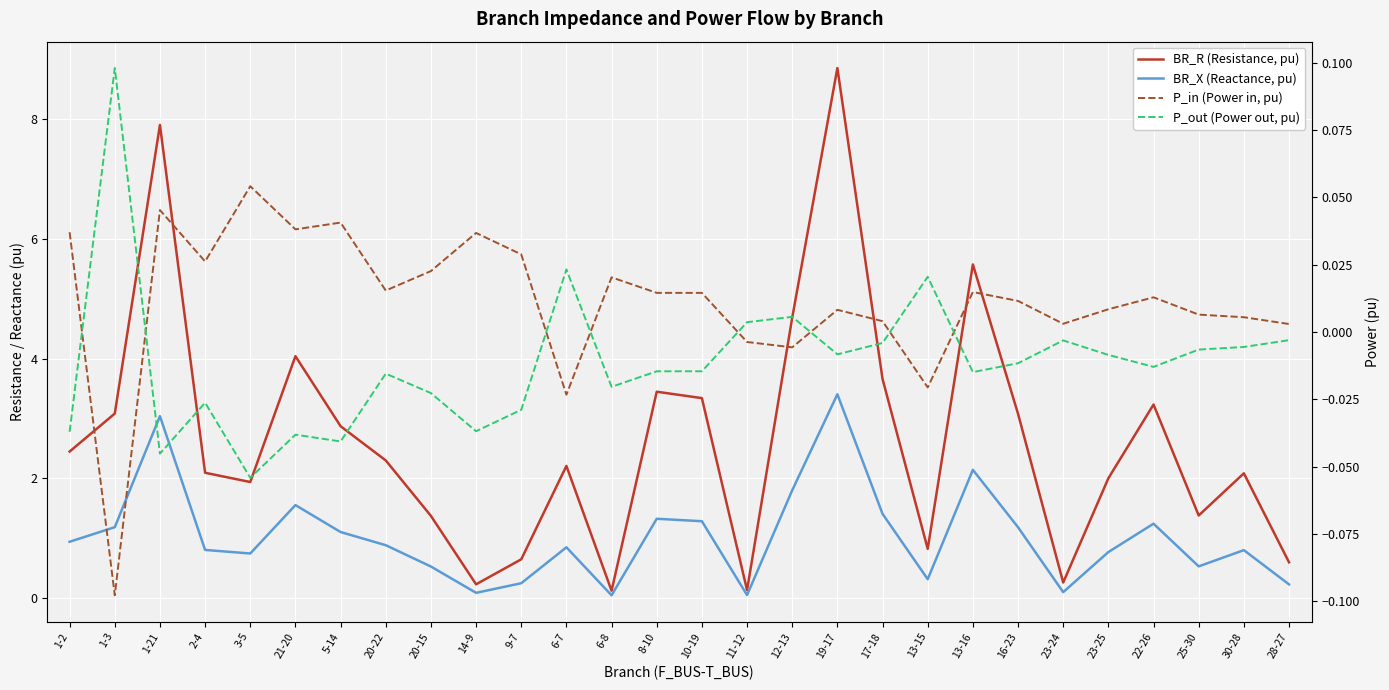

True or false: BR_R and P_in cross at least once.

False